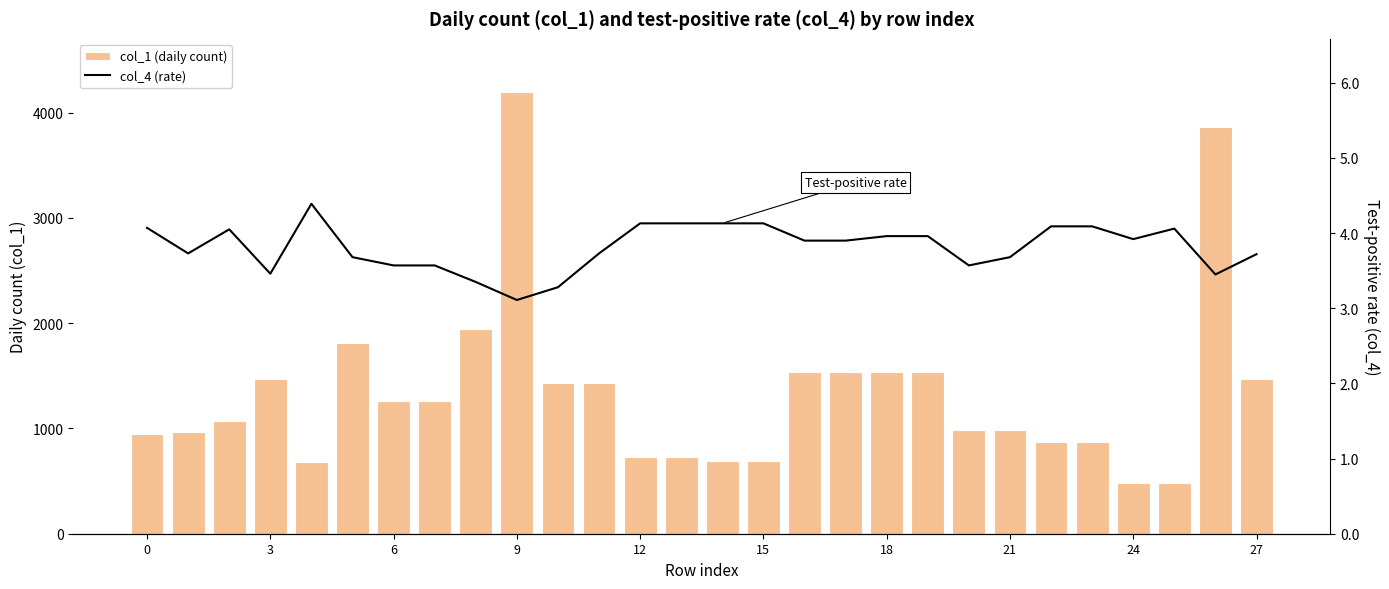

Which series has the widest spread of values?

col_1 (daily count)